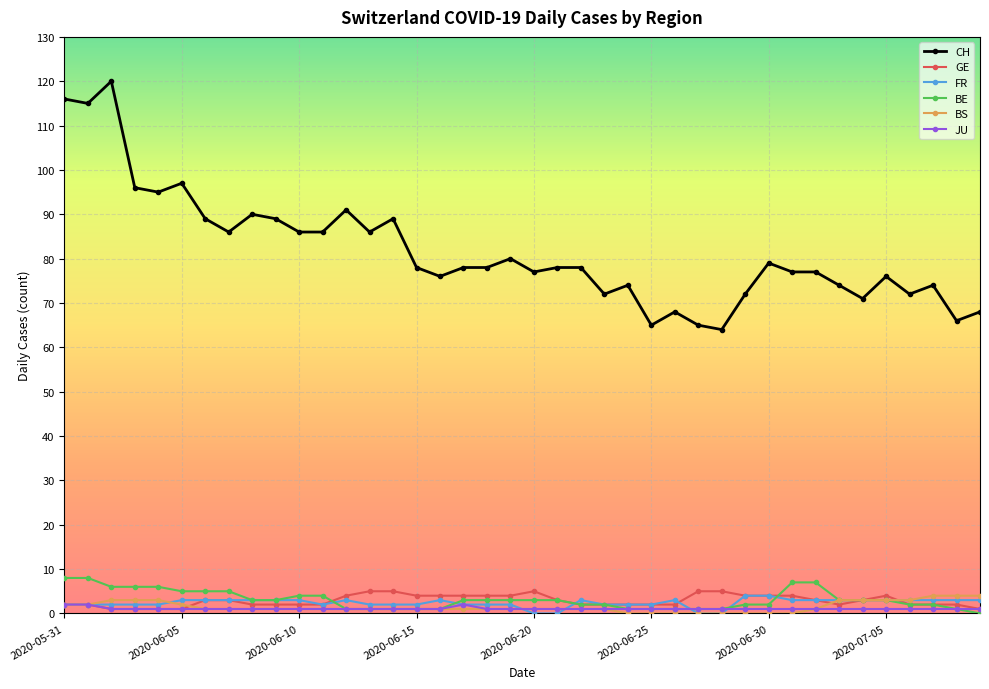

Which series has the widest spread of values?

CH